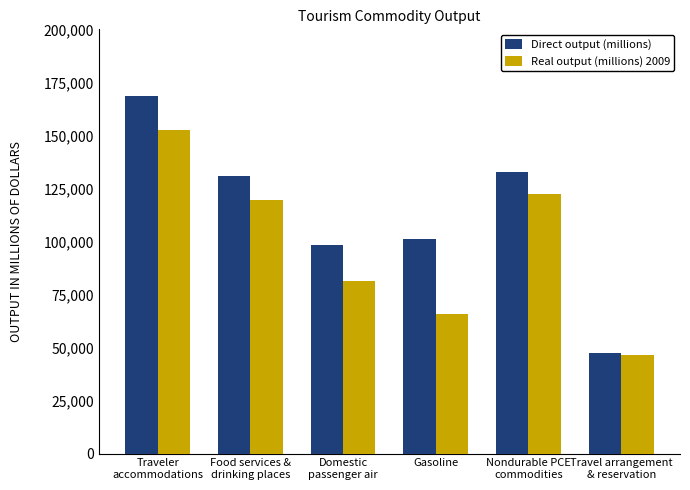

Between Food services &
drinking places and Domestic
passenger air, which series saw the biggest shift?

Real output (millions) 2009